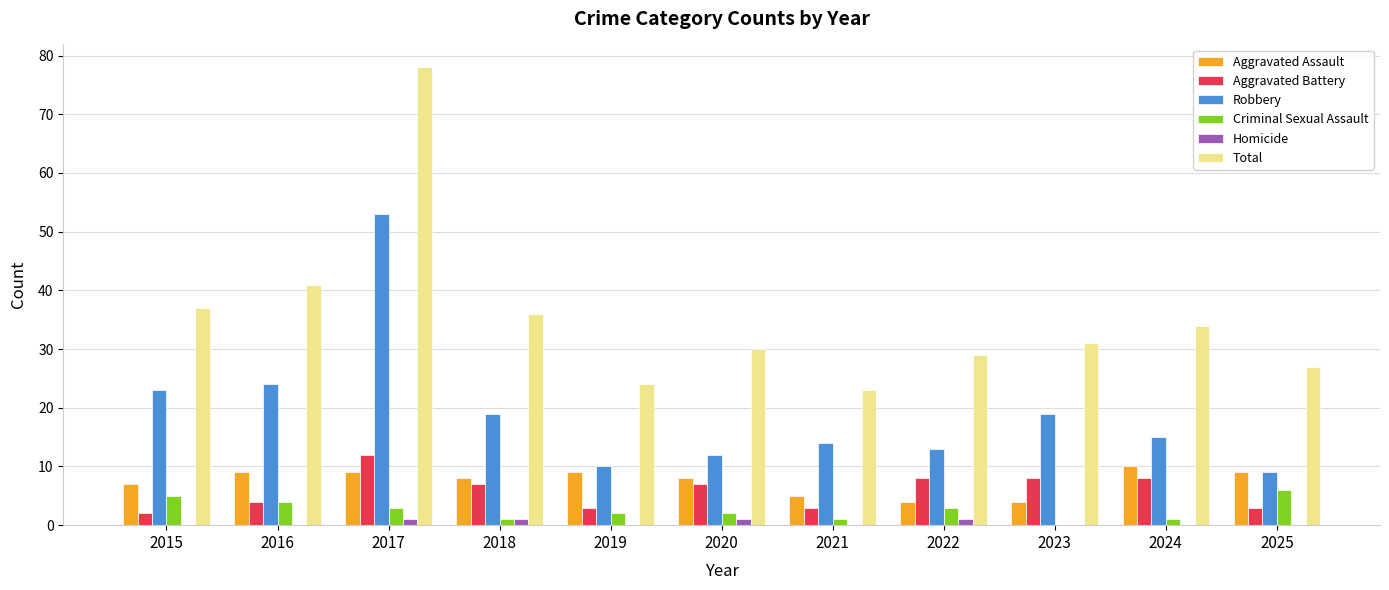

Which series has the largest range (max minus min)?

Total